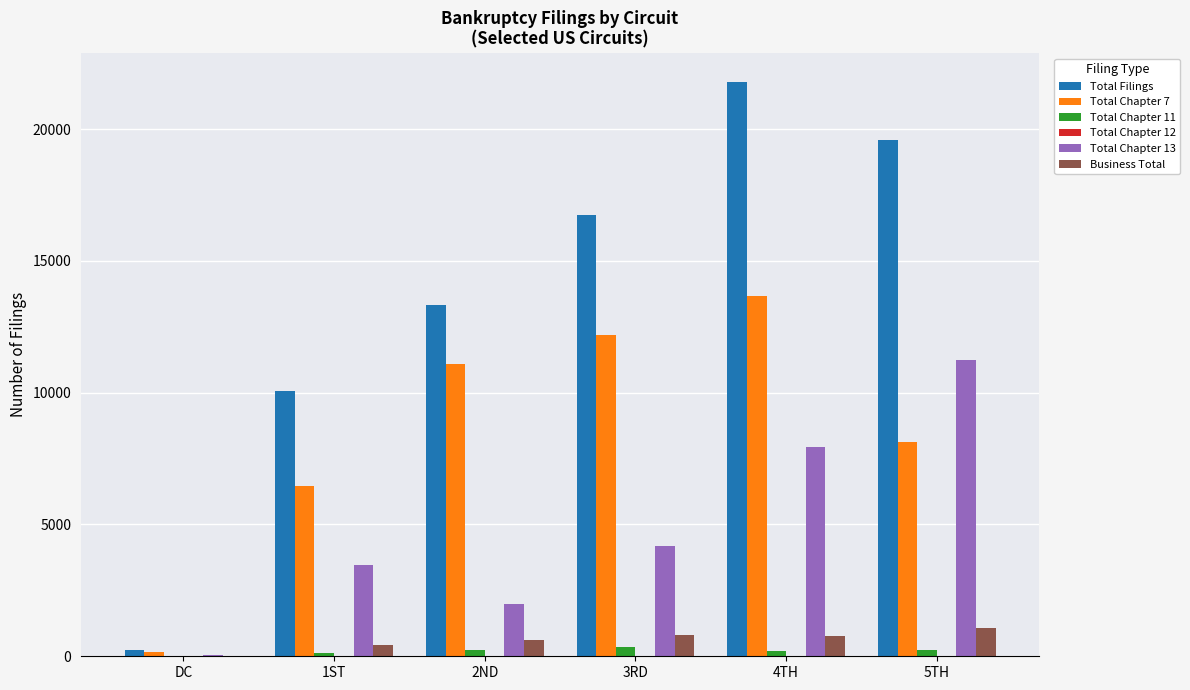

What is the greatest value displayed?

21790